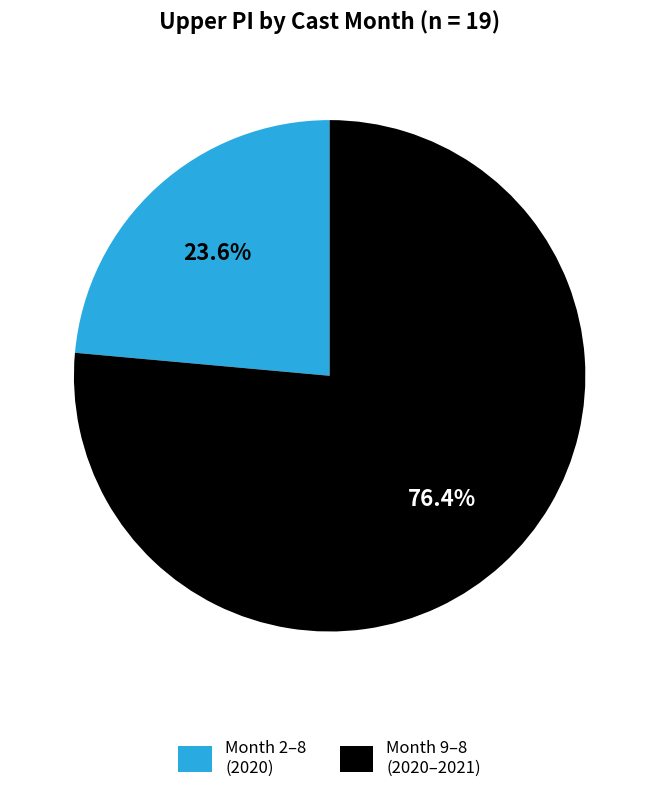

Rank the categories by value from lowest to highest.

Month 2–8 (2020), Month 9–8 (2020–2021)